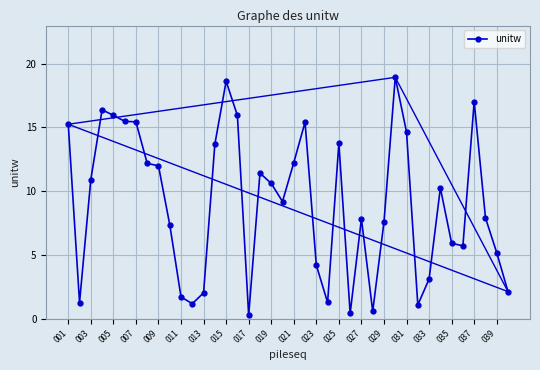

Is this an area chart (filled region under the line)?

No